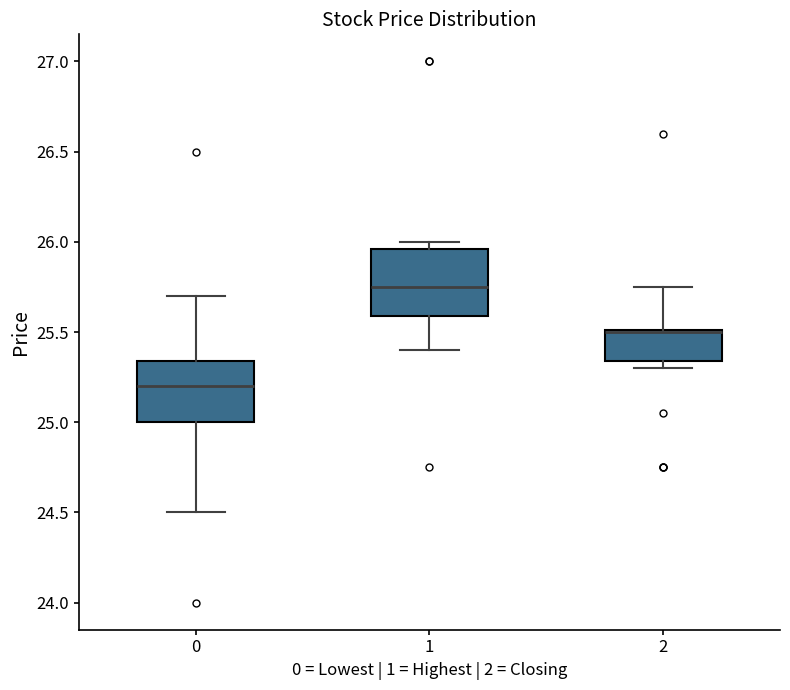

Reading left to right, transcribe this box plot: for each box, give where its median line is, the range the box spans, and where its two whiskers end, as read against the y-axis. The values are not printed on the chart, so give them approximately, as read against the axis.

0: median 25.20, box 25.00 to 25.35, whiskers 24.50 to 25.70
1: median 25.75, box 25.60 to 25.95, whiskers 25.40 to 26.00
2: median 25.50 (drawn on the box's upper edge), box 25.35 to 25.50, whiskers 25.30 to 25.75